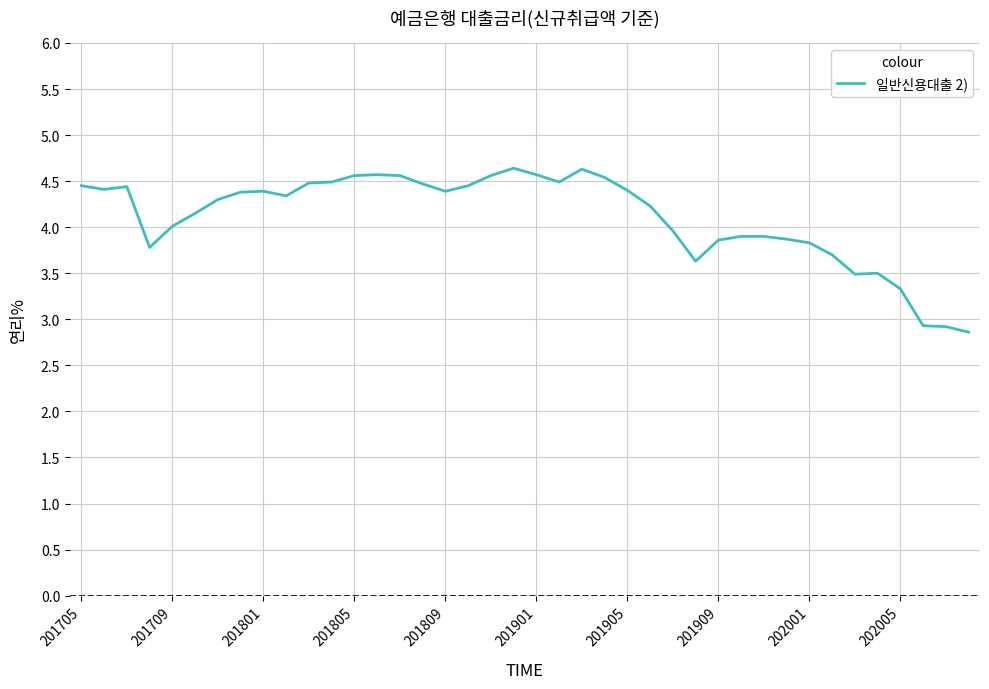

What is the smallest value displayed?

2.9